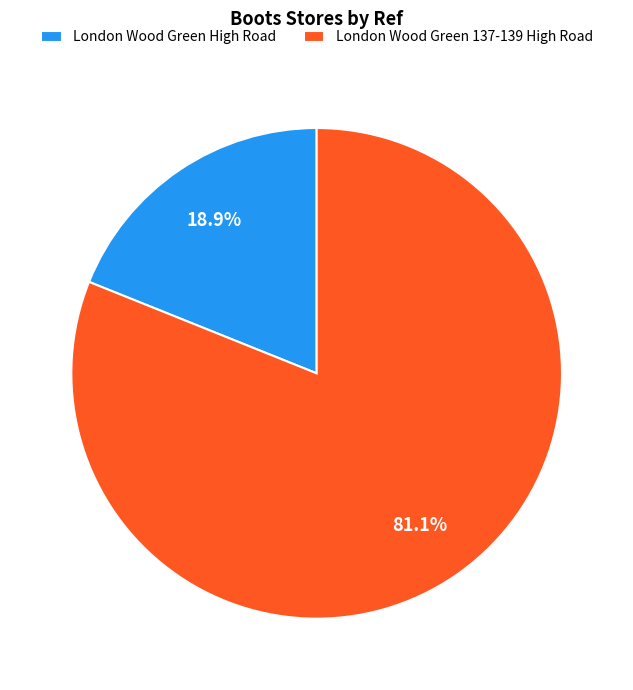

Which has a higher value, London Wood Green 137-139 High Road or London Wood Green High Road?

London Wood Green 137-139 High Road